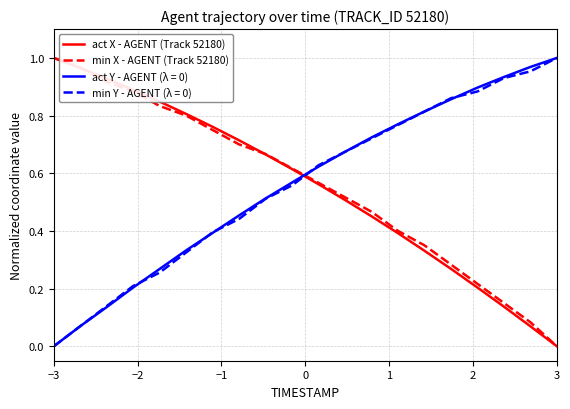

True or false: act Y - AGENT (λ = 0) and min X - AGENT (Track 52180) cross at least once.

True